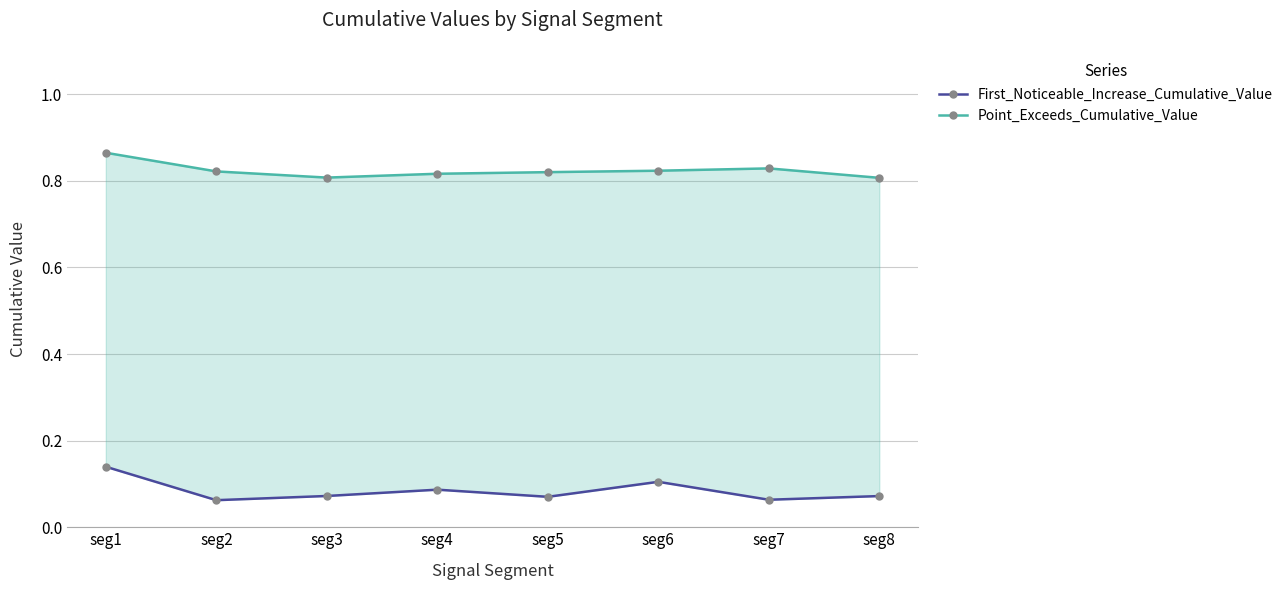

True or false: Point_Exceeds_Cumulative_Value and First_Noticeable_Increase_Cumulative_Value intersect in this chart.

False